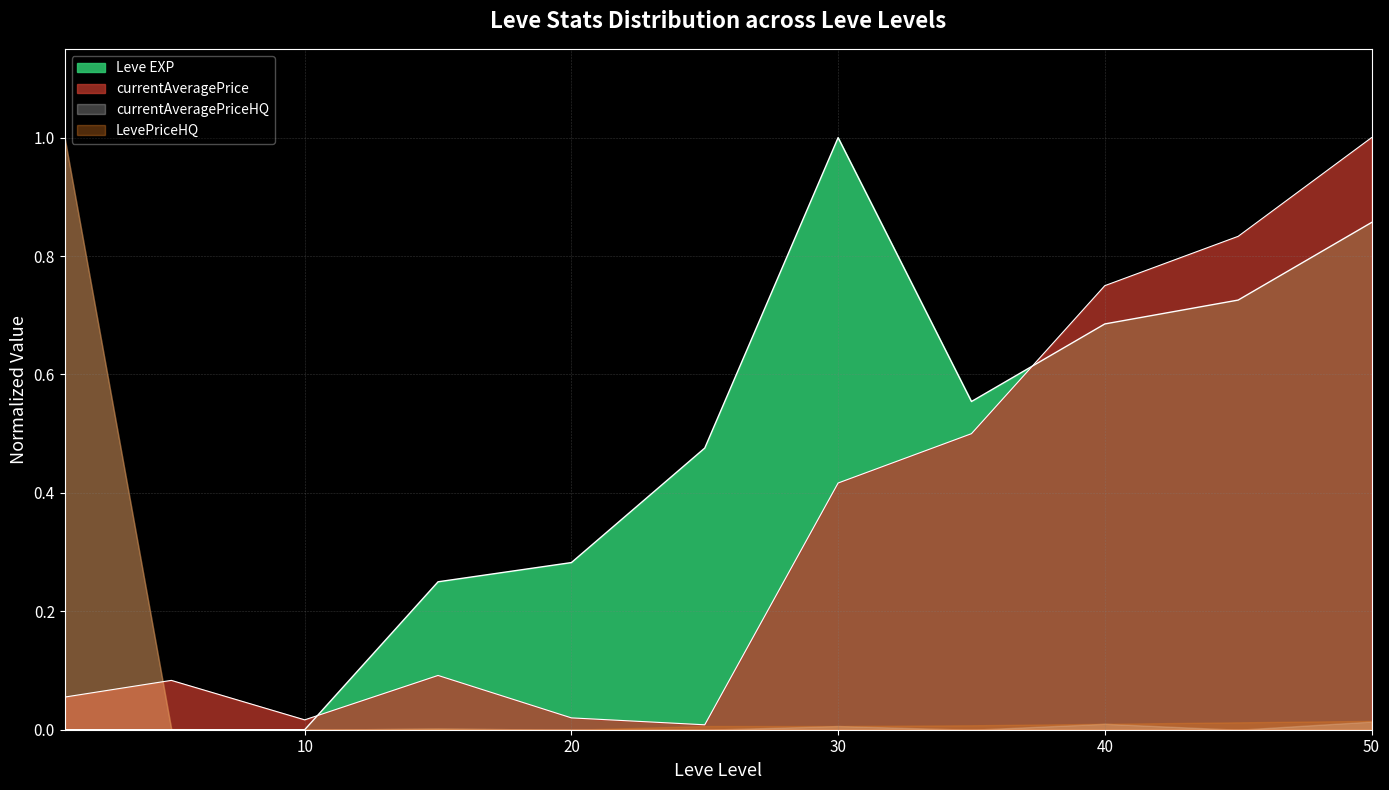

The value of LevePriceHQ at 20 is 0.0. True or false?

True